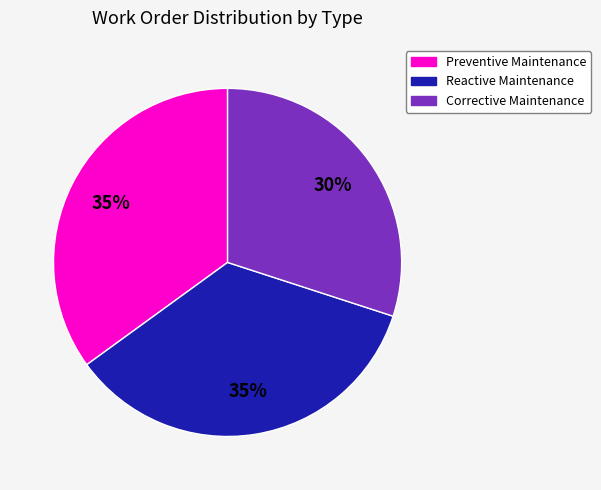

To the nearest percent, what percentage of the pie is Preventive Maintenance?

35%